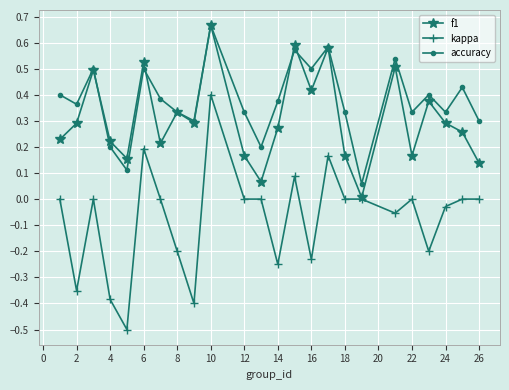

Which series ends up on top after the final intersection of accuracy and f1?

accuracy